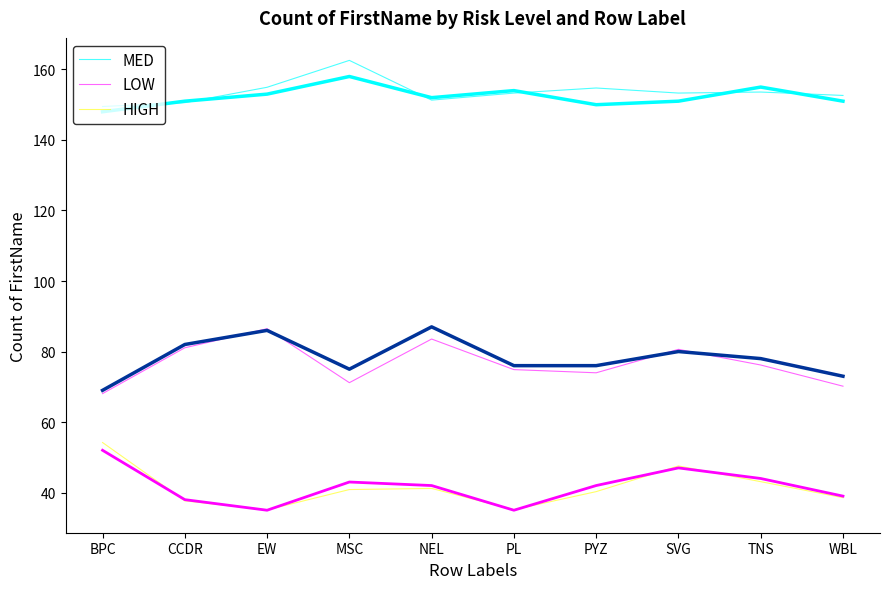

True or false: HIGH has a value of 16 at PL.

False